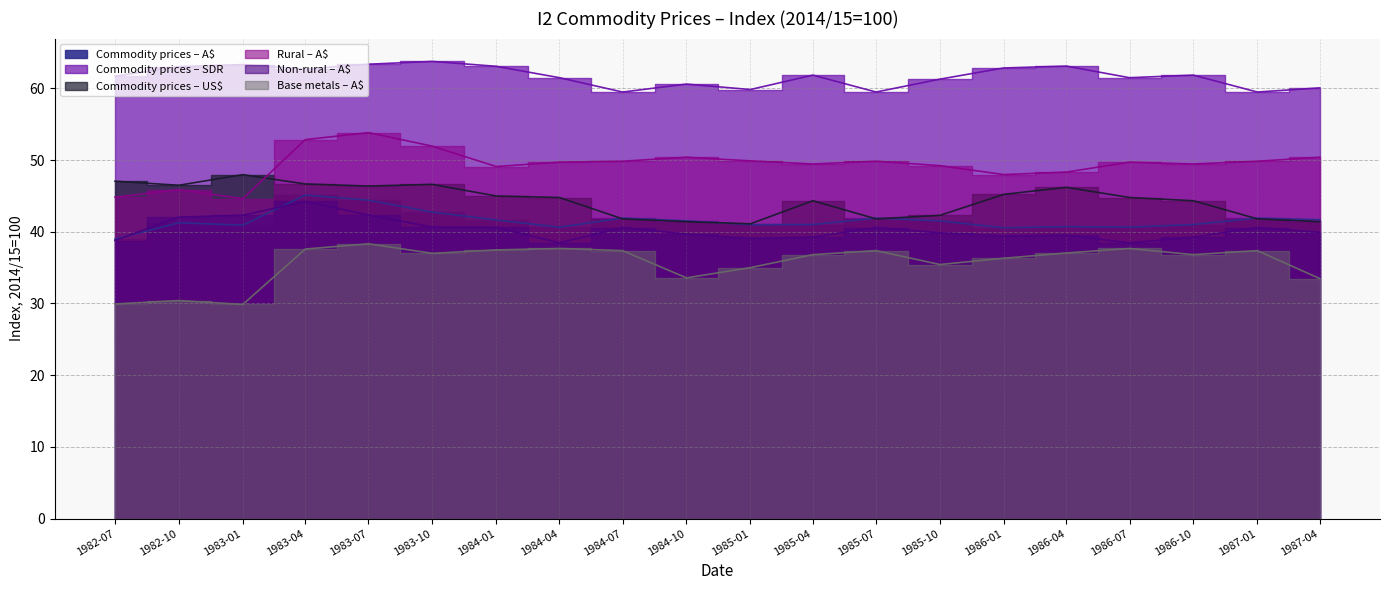

Rank the series at 1983-04 from highest to lowest value.

Commodity prices – SDR, Rural – A$, Commodity prices – US$, Commodity prices – A$, Non-rural – A$, Base metals – A$